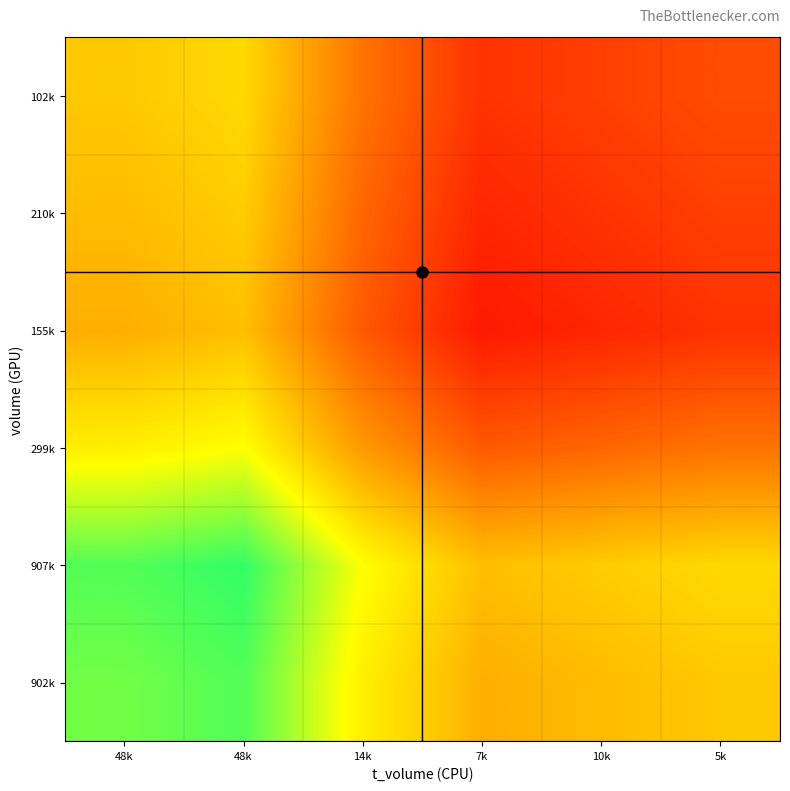

At which category is the sum across all series the highest?

48k